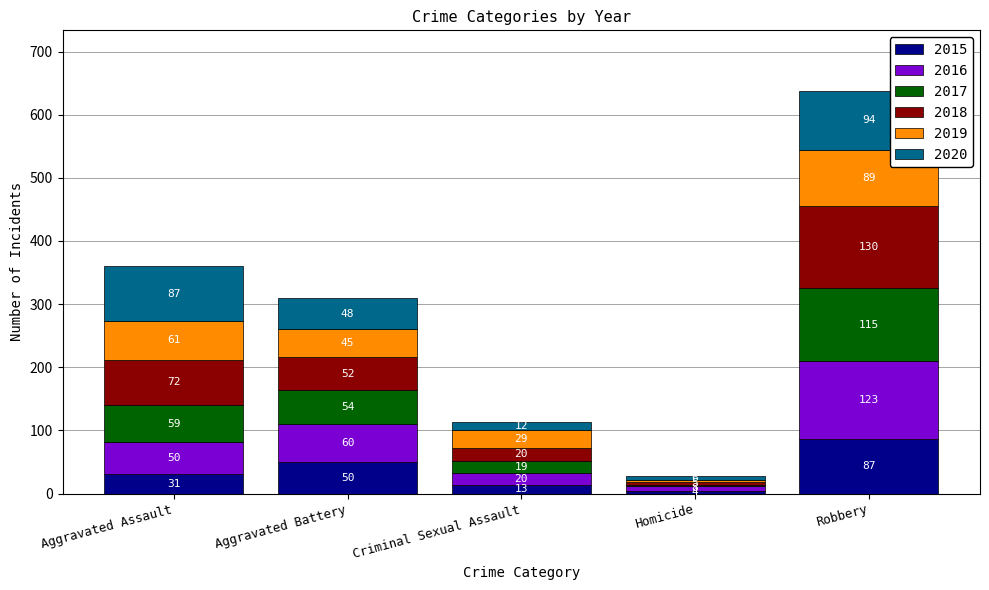

What are all the series names shown in the legend?

2015, 2016, 2017, 2018, 2019, 2020